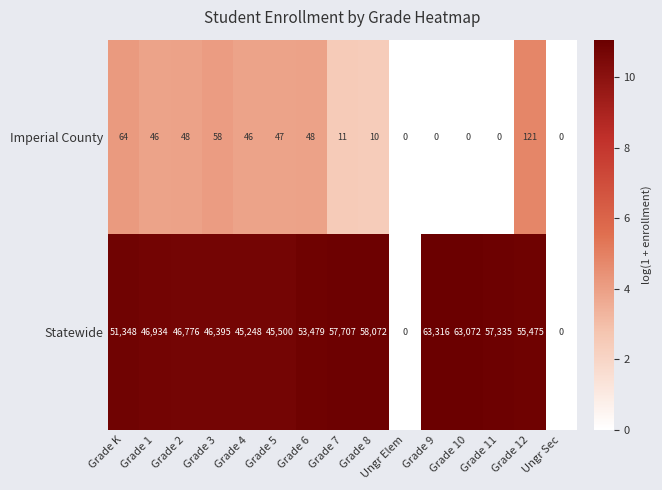

What is the maximum value shown in the chart?

63316